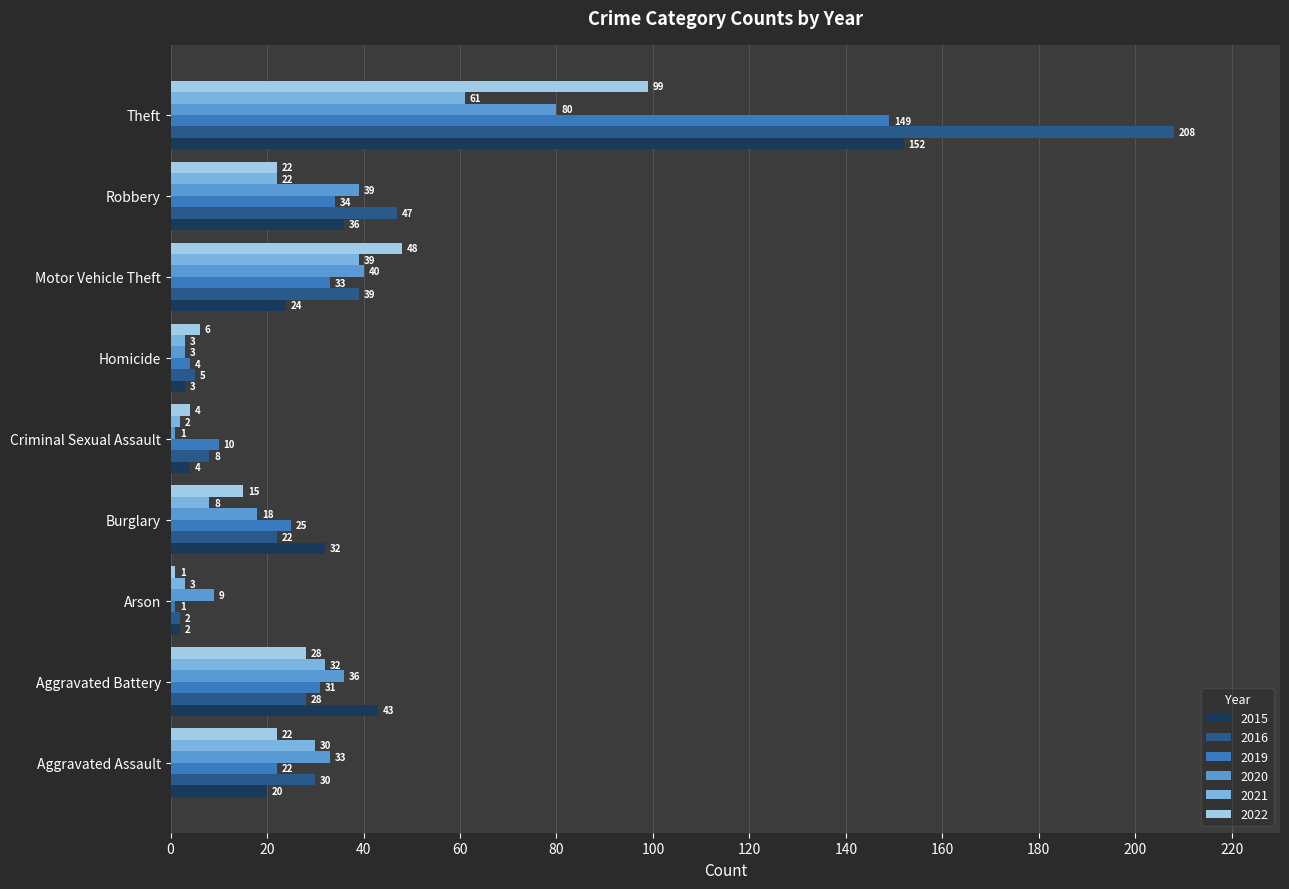

Read the 2016 value at Motor Vehicle Theft, to the nearest 10.

40